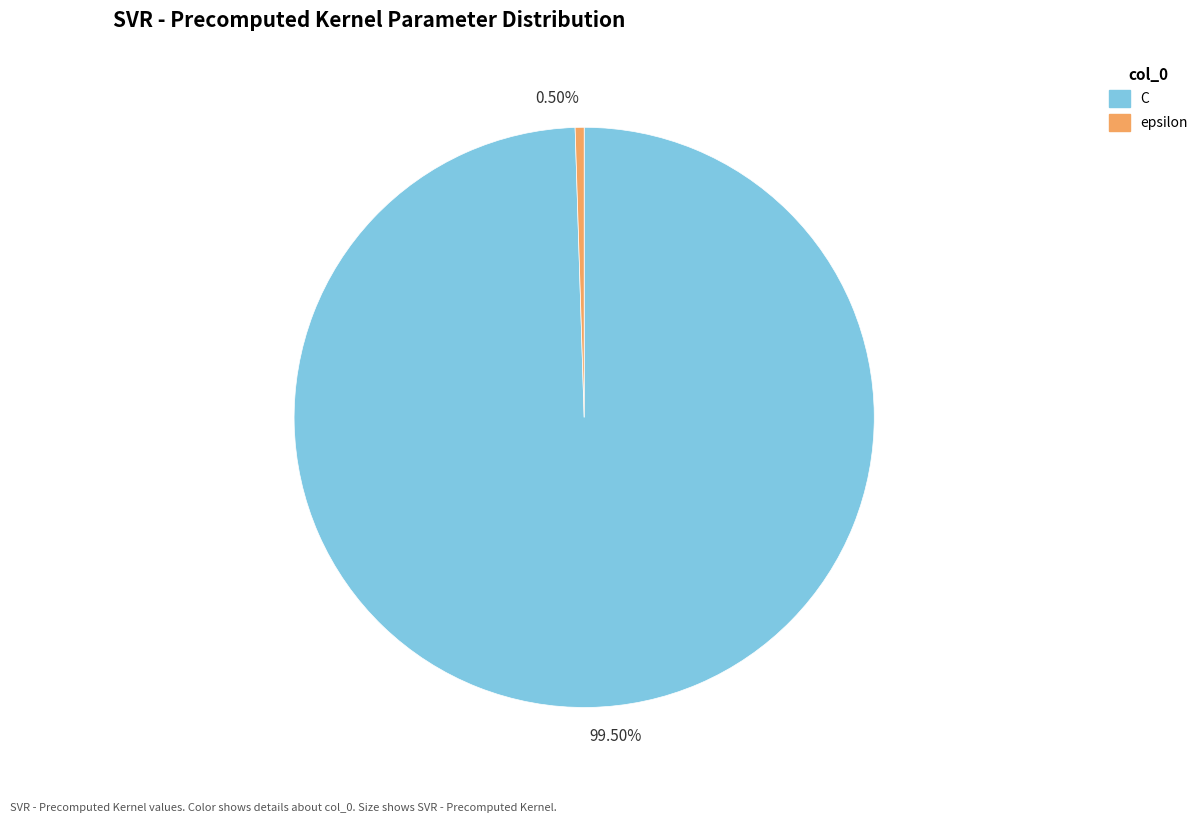

Does any single category account for the majority?

Yes